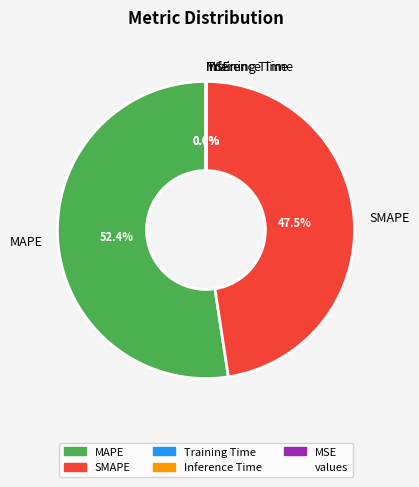

Which category has the biggest portion of the pie?

MAPE